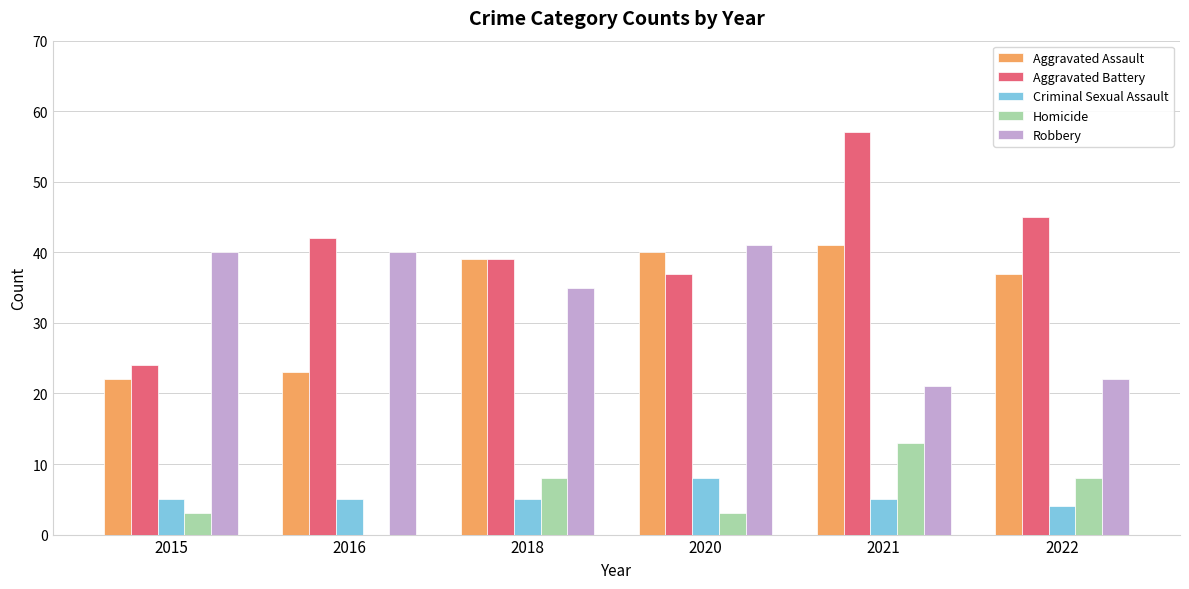

Read the Aggravated Assault value at 2016.

23